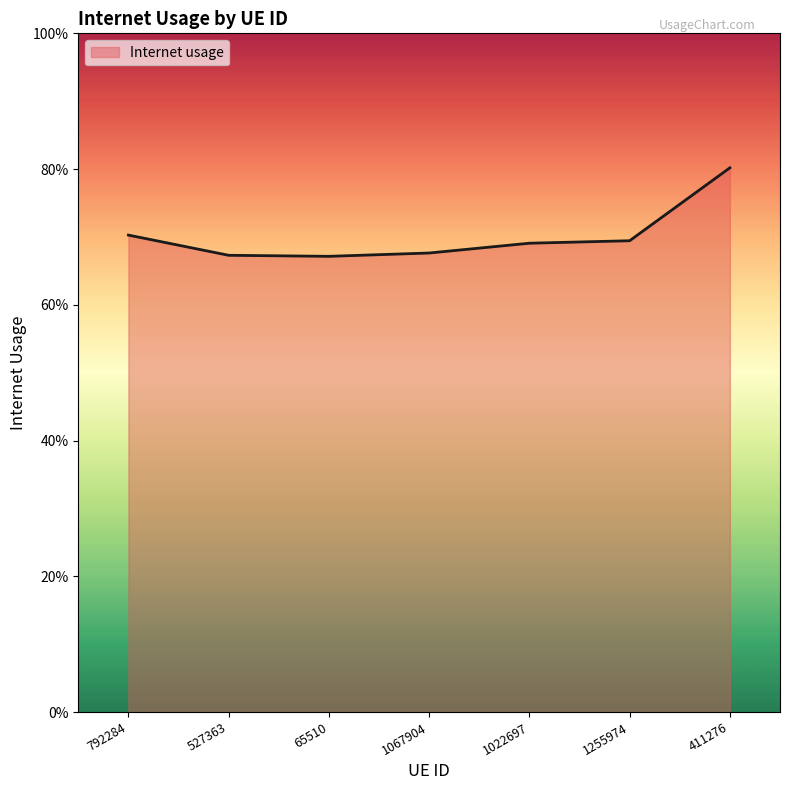

What is the label of the 7th point from the left?

411276